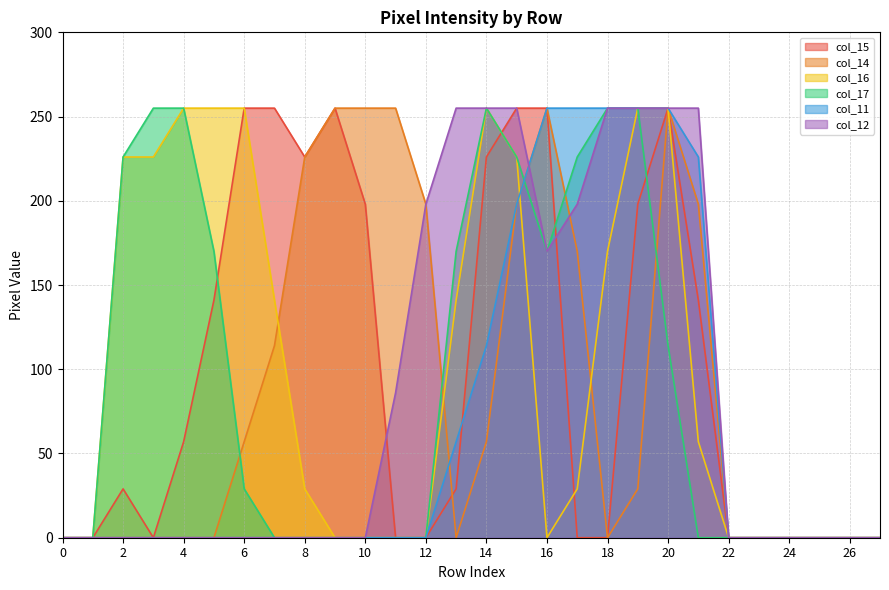

At which category is the sum across all series the highest?

20